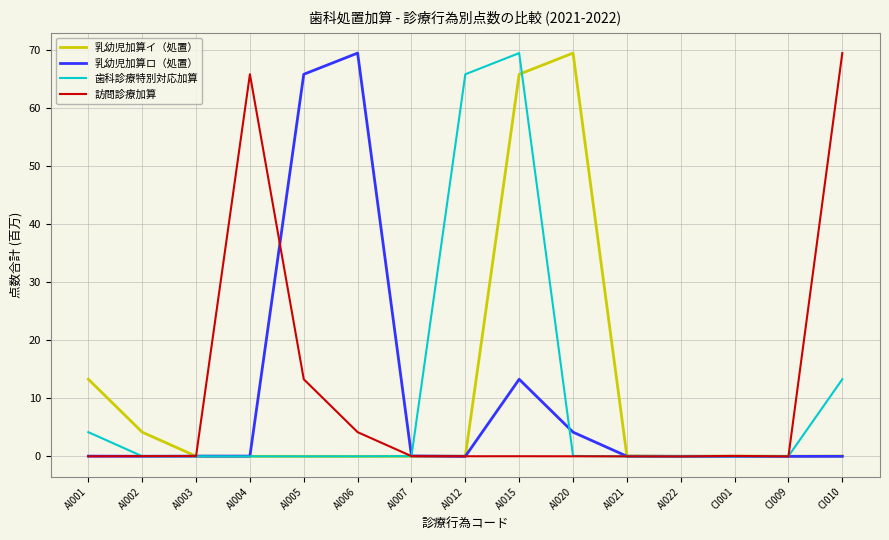

At which label does 乳幼児加算ロ（処置） reach its peak?

AI006